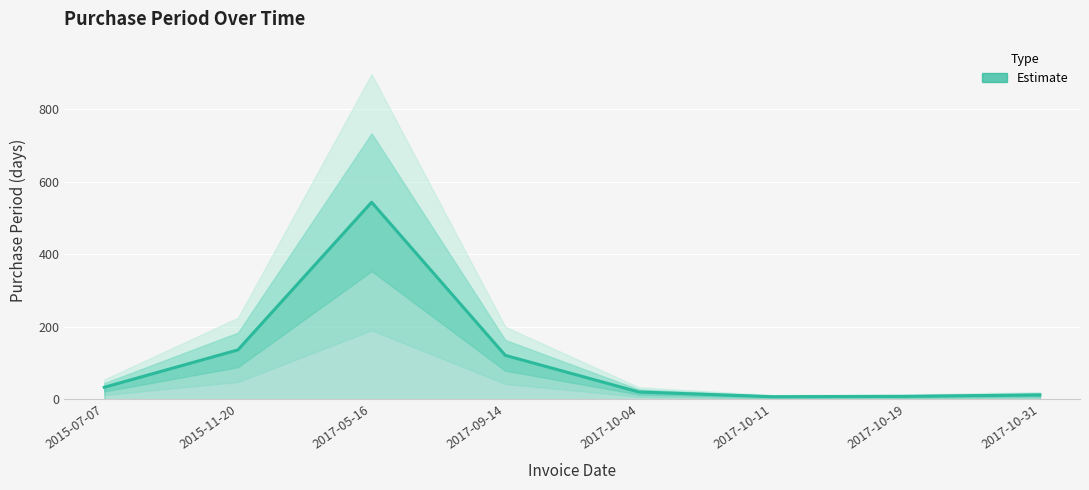

Reading left to right, transcribe all the data shown in this chart.

33	136	543	121	20	7	8	12